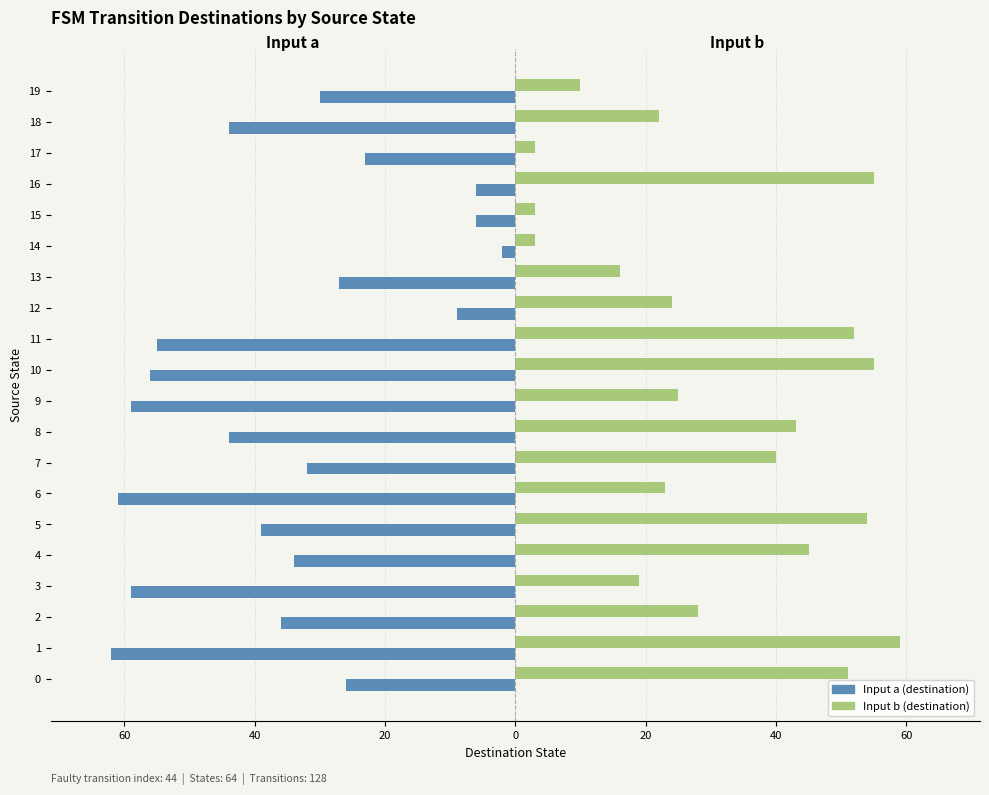

Is it true that Input a equals -96 at 1?

False